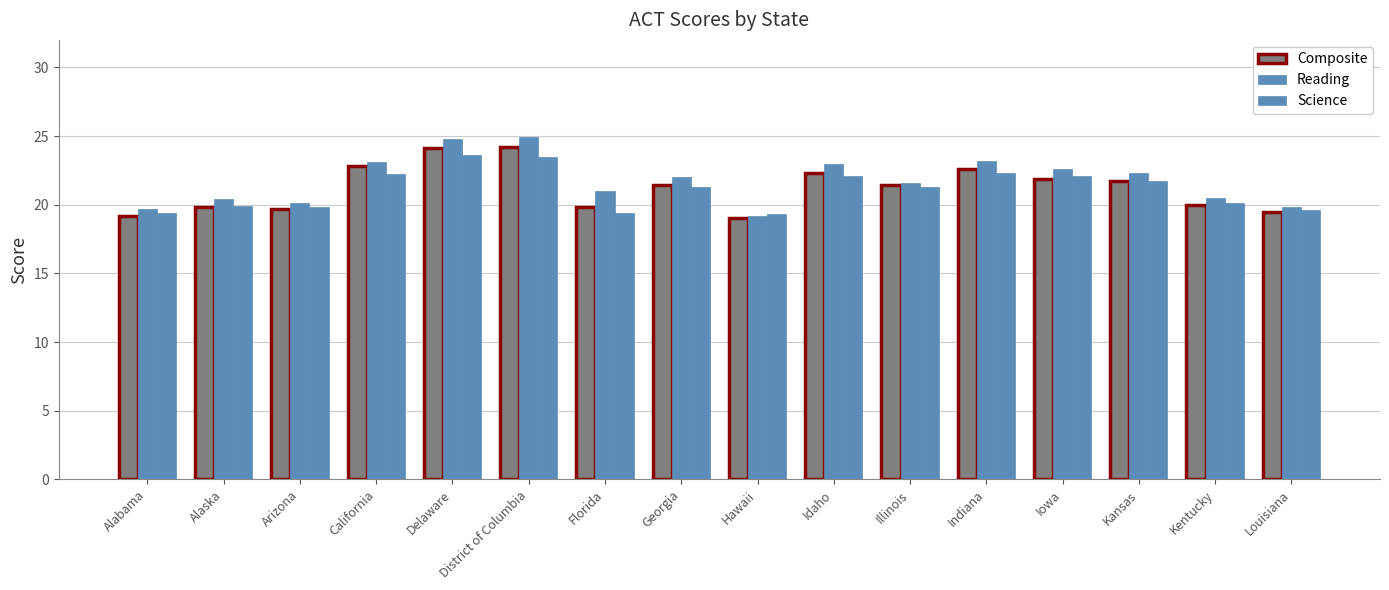

Which category has the lowest value across all series?

Hawaii